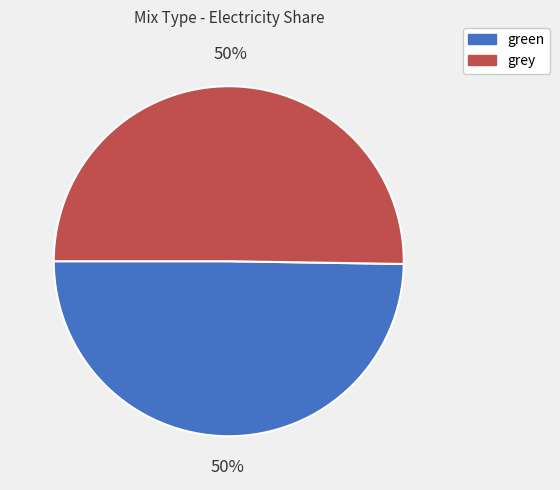

Do green and grey together represent more than half of the pie?

Yes